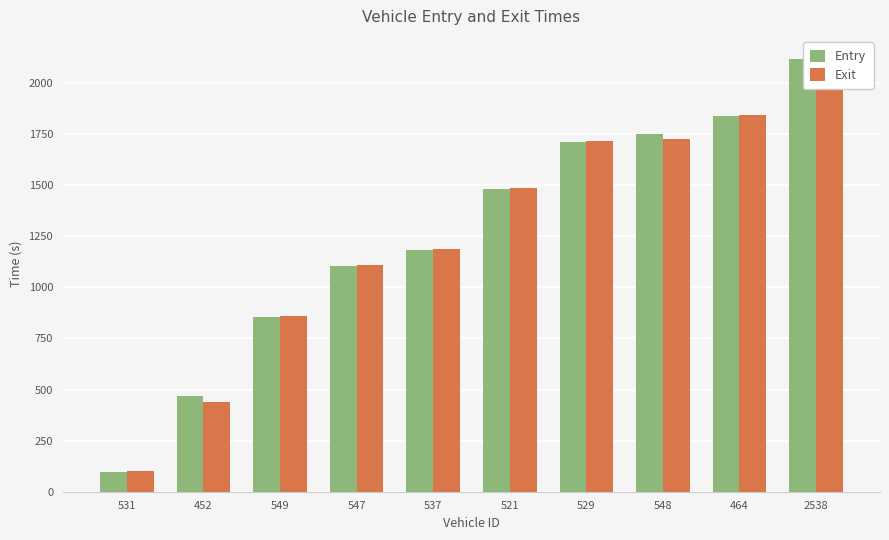

True or false: Entry has a value of 855.8 at 549.

True